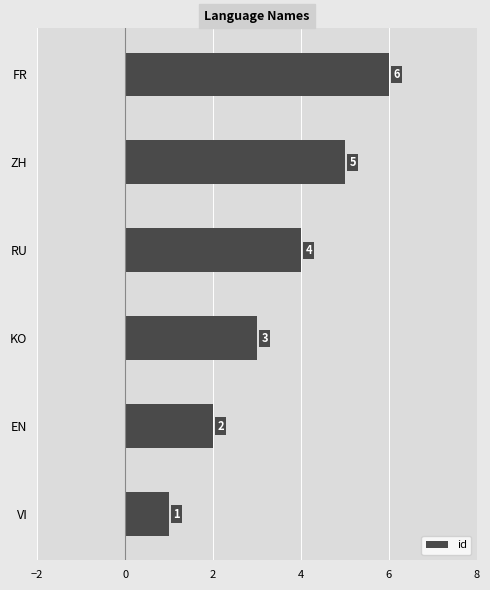

What is the difference between the maximum and minimum values?

5